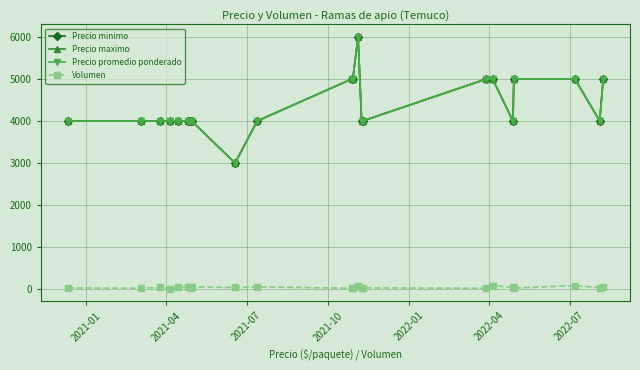

What is the difference between the maximum and minimum values in the Precio minimo series?

3000